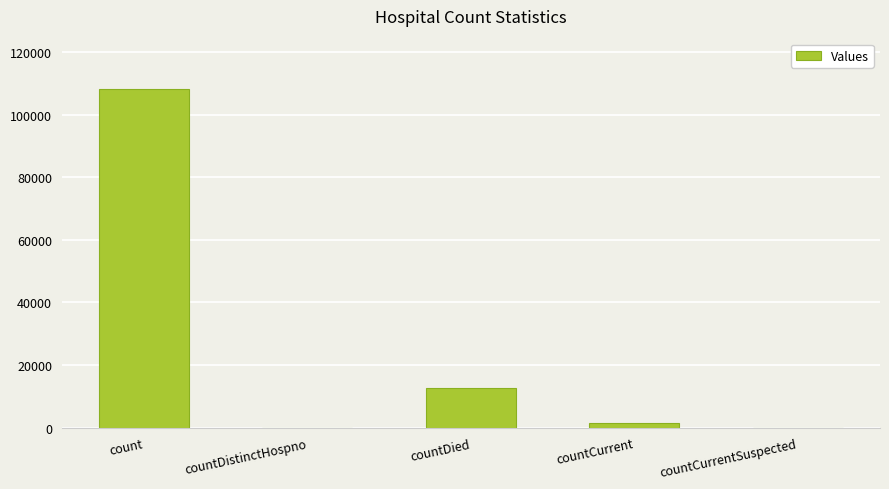

At which category does the chart reach its peak across all series?

count